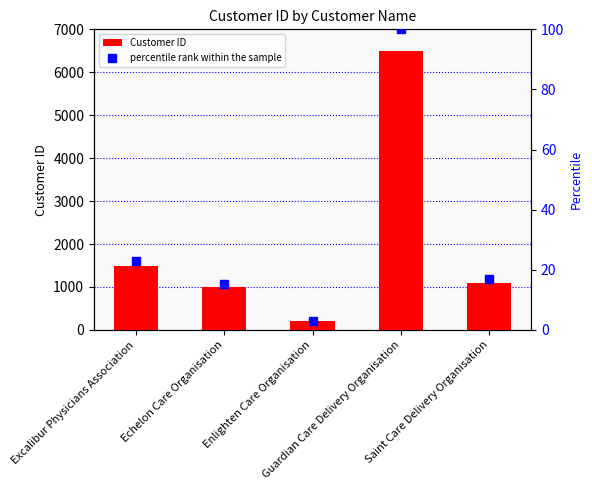

Which series changed the most between Excalibur Physicians Association and Enlighten Care Organisation?

Customer ID